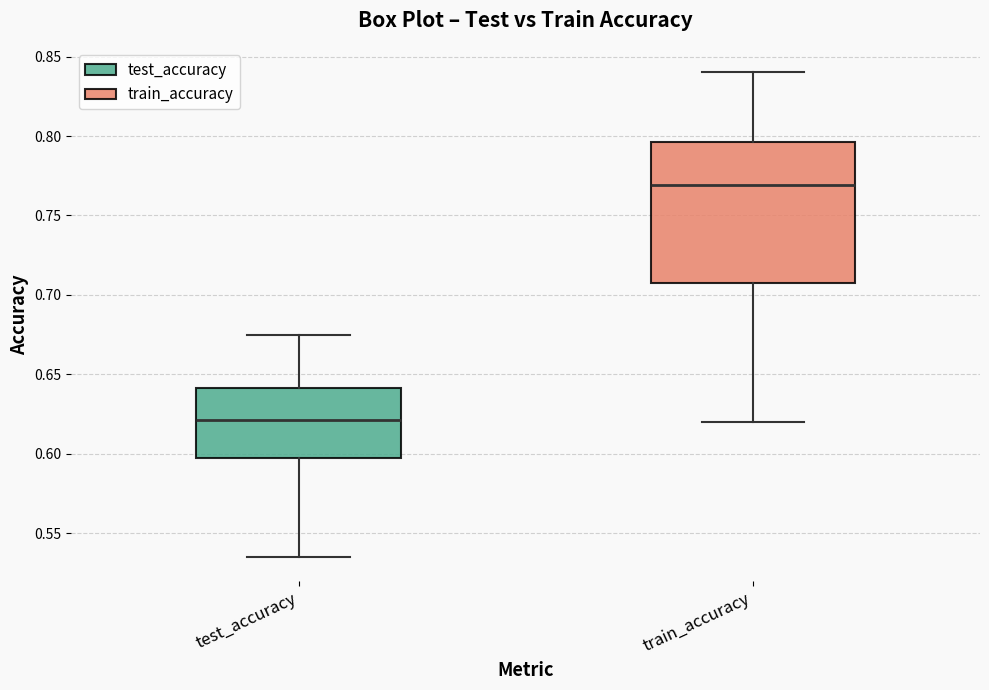

Which box has the lowest median line?

test_accuracy